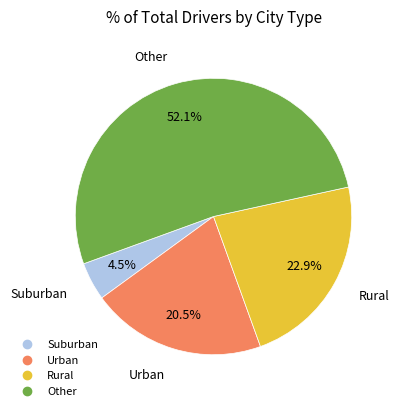

How many segments does this pie chart have?

4